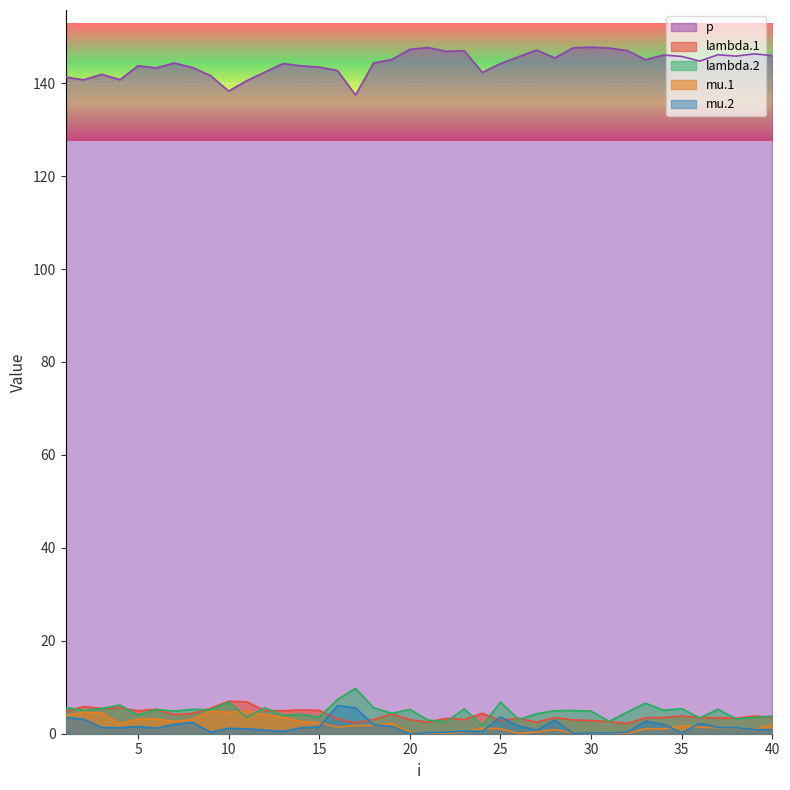

At which label is mu.1 closest to 2?

40